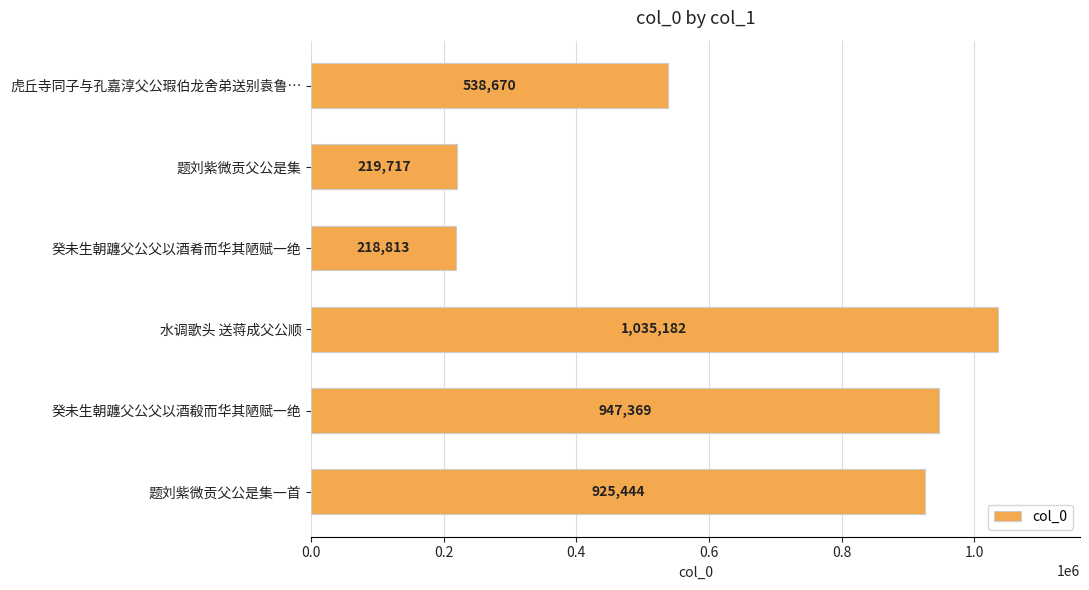

How many bars are there in total?

6